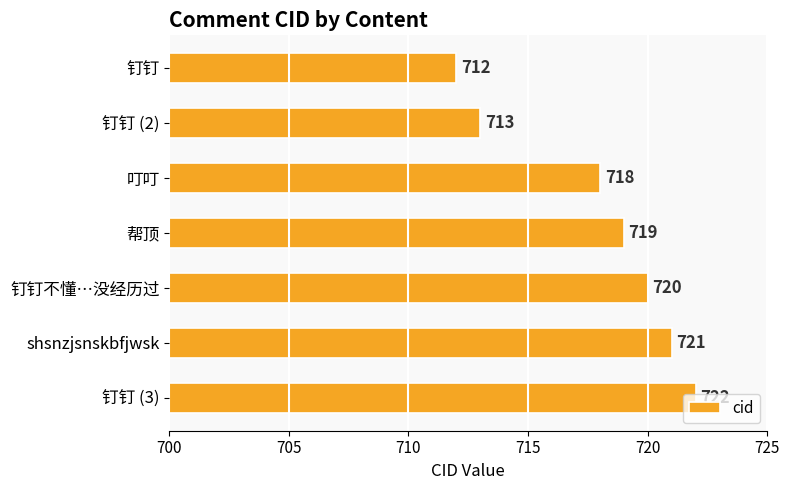

Rank the categories by value from lowest to highest.

钉钉, 钉钉 (2), 叮叮, 帮顶, 钉钉不懂…没经历过, shsnzjsnskbfjwsk, 钉钉 (3)